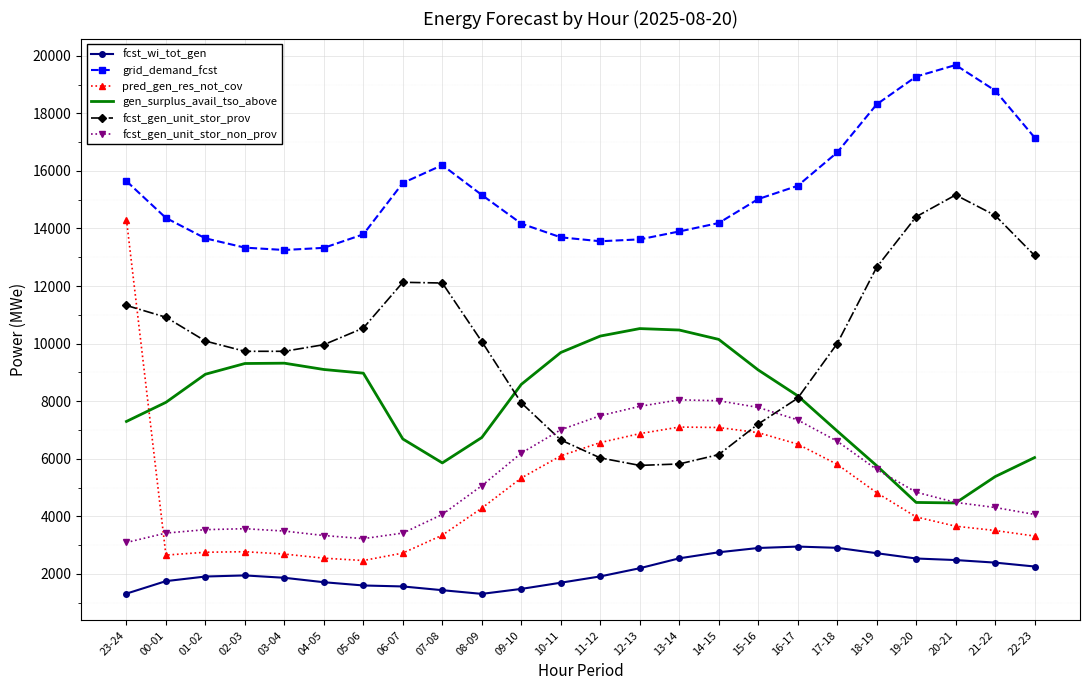

True or false: fcst_gen_unit_stor_non_prov has a value of 4814 at 01-02.

False